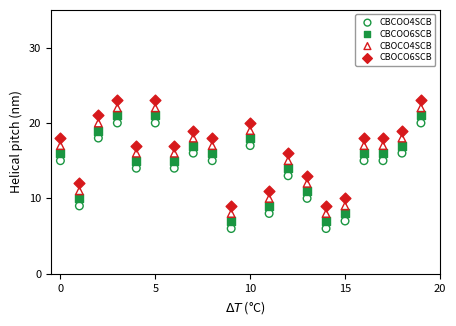

Across all data points, what is the range of Y values (max minus min)?

17.0